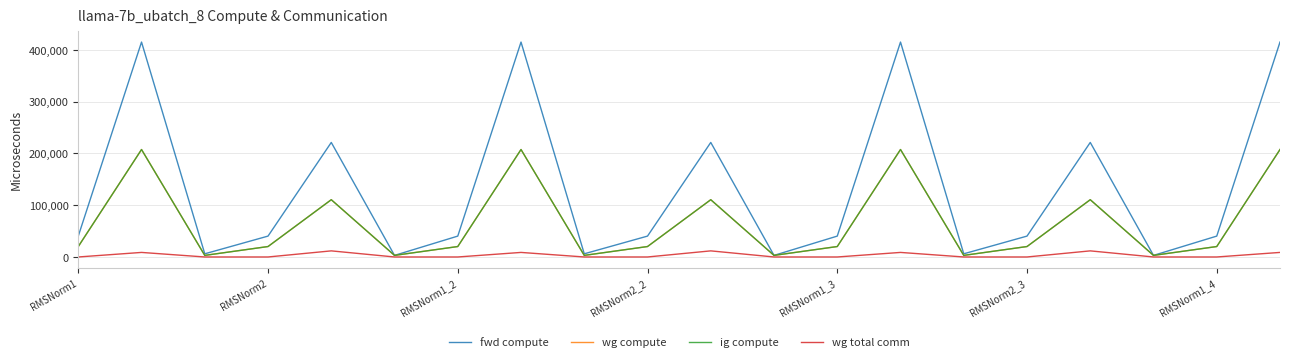

Does the chart display data point markers on the line(s)?

No